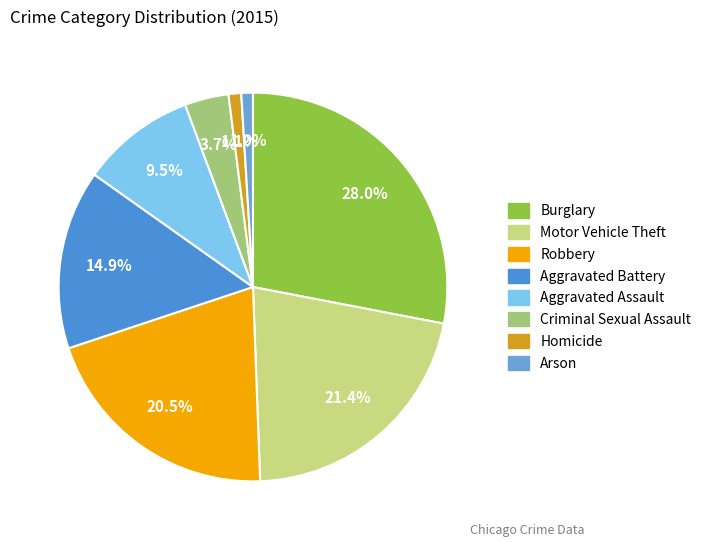

What is the change in value from Aggravated Battery to Arson?

-6565